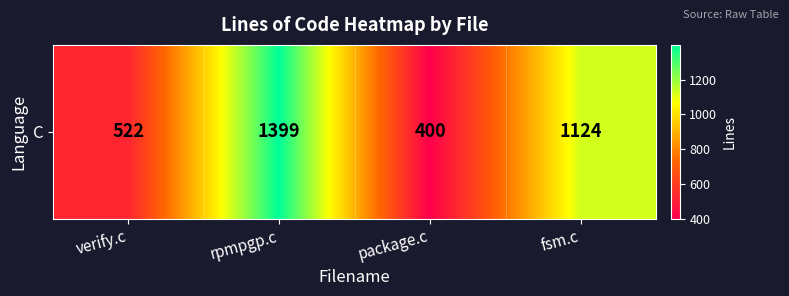

What is the average value?

861